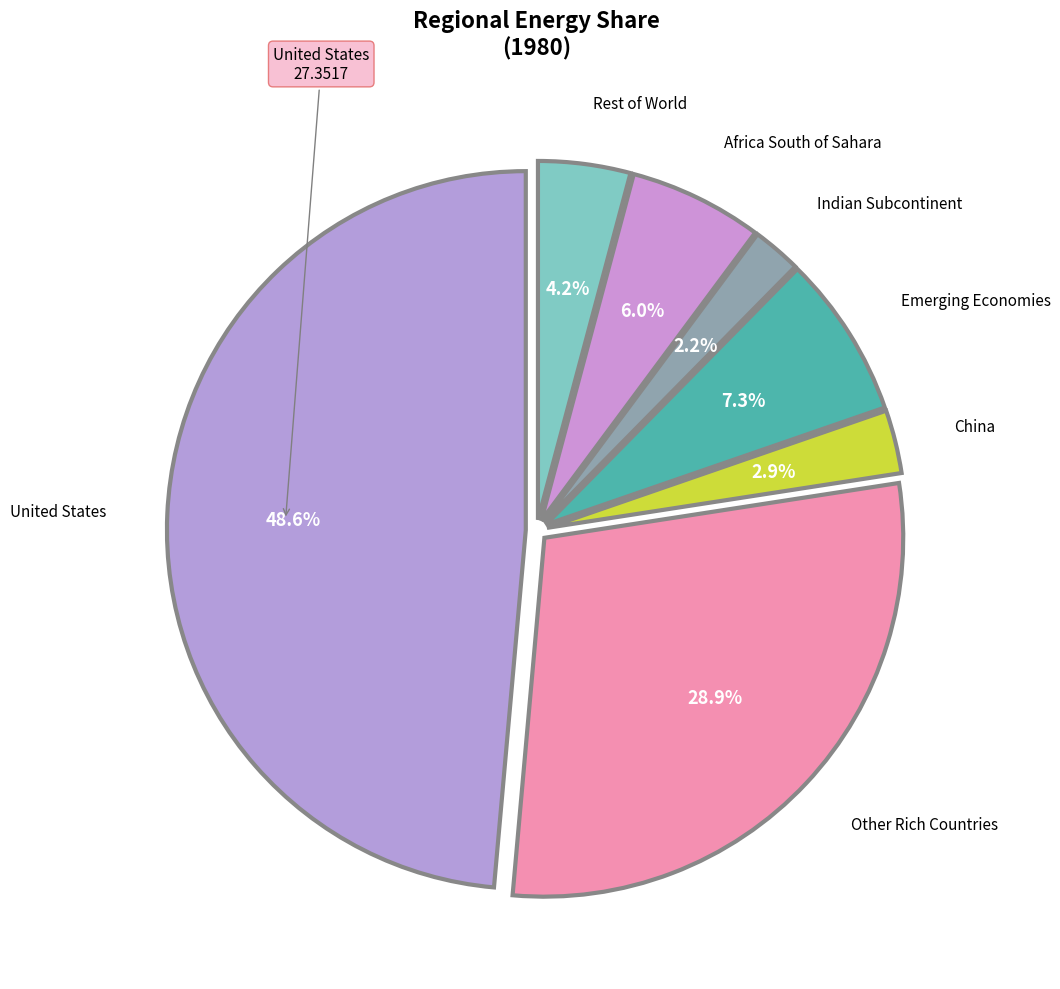

How many slices are in this pie chart?

7